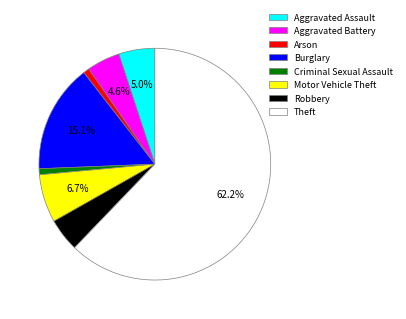

Count the number of slices in the pie.

8